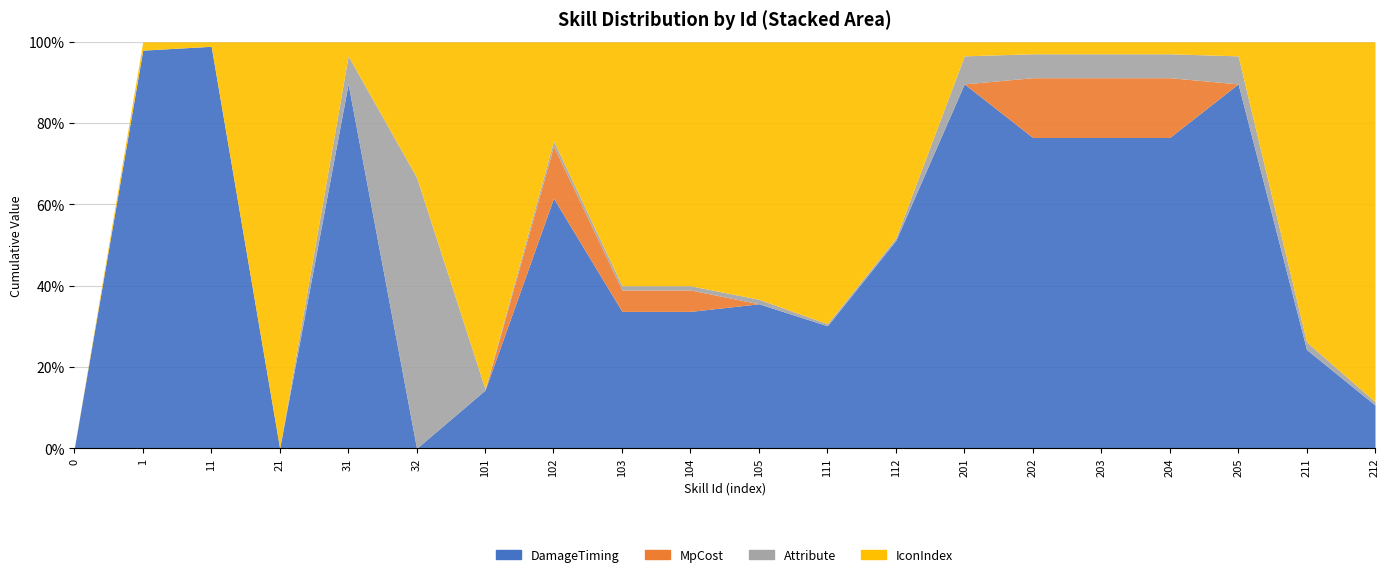

True or false: Attribute has more than 2 interior local peaks.

False